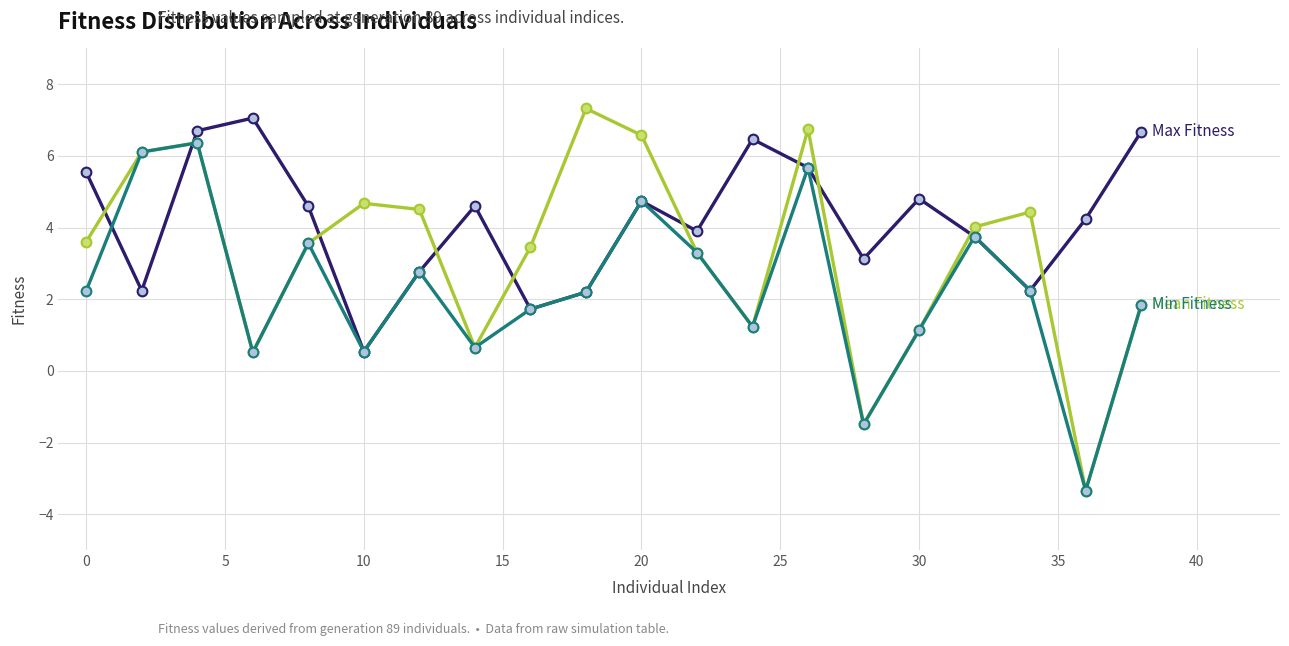

What is the minimum value shown in the chart?

-3.3